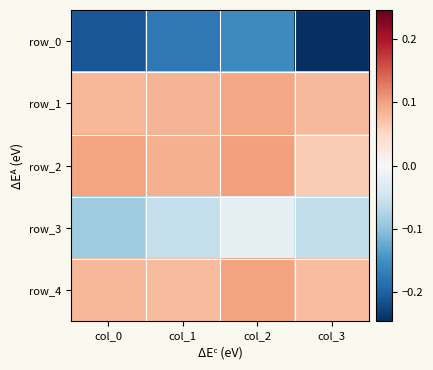

What is the minimum value shown in the chart?

-0.2